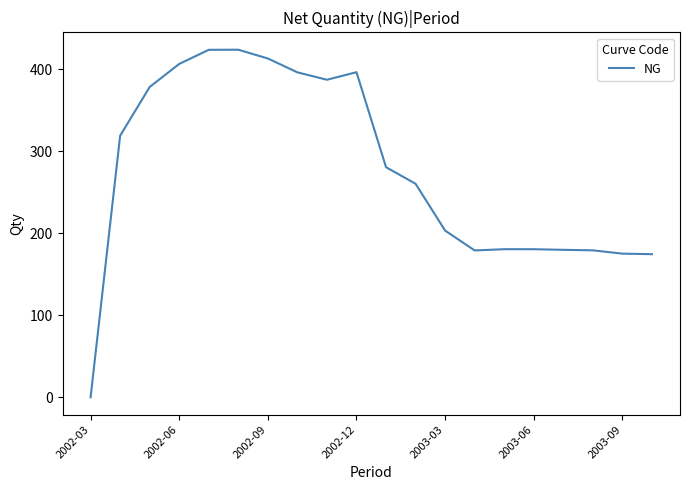

What is the maximum value shown in the chart?

424.1